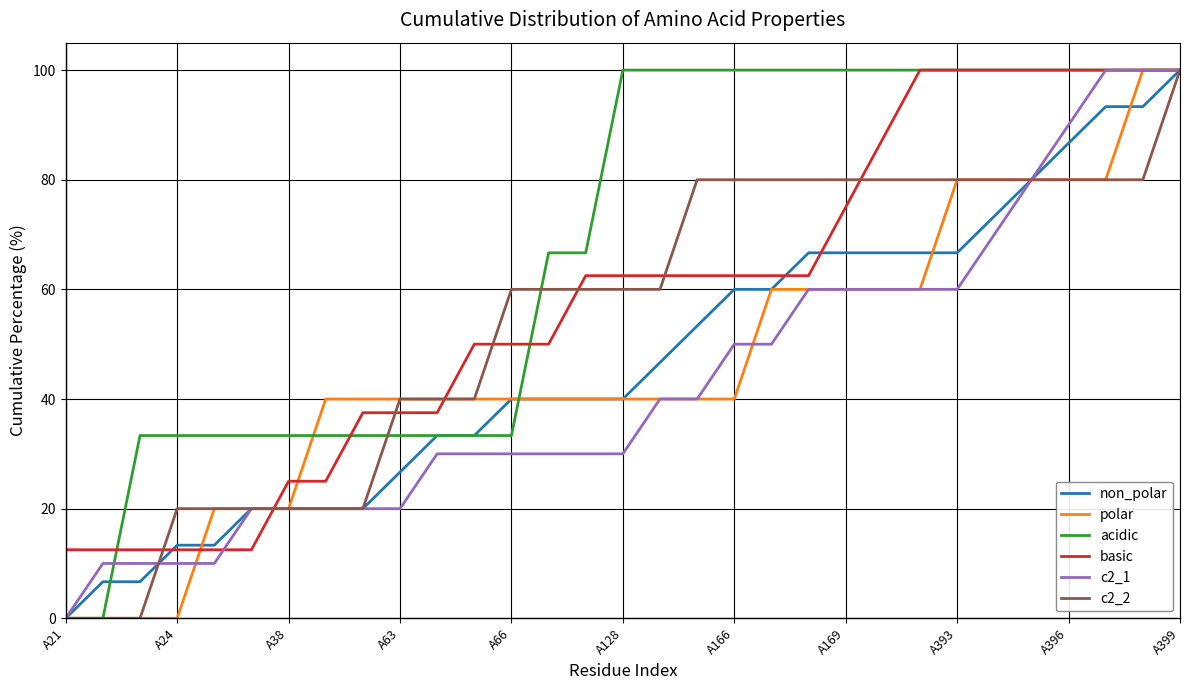

Reading left to right, transcribe all the data shown in this chart.

non_polar: 0.0	6.7	6.7	13.3	13.3	20.0	20.0	20.0	20.0	26.7	33.3	33.3	40.0	40.0	40.0	40.0	46.7	53.3	60.0	60.0	66.7	66.7	66.7	66.7	66.7	73.3	80.0	86.7	93.3	93.3	100.0
polar: 0.0	0.0	0.0	0.0	20.0	20.0	20.0	40.0	40.0	40.0	40.0	40.0	40.0	40.0	40.0	40.0	40.0	40.0	40.0	60.0	60.0	60.0	60.0	60.0	80.0	80.0	80.0	80.0	80.0	100.0	100.0
acidic: 0.0	0.0	33.3	33.3	33.3	33.3	33.3	33.3	33.3	33.3	33.3	33.3	33.3	66.7	66.7	100.0	100.0	100.0	100.0	100.0	100.0	100.0	100.0	100.0	100.0	100.0	100.0	100.0	100.0	100.0	100.0
basic: 12.5	12.5	12.5	12.5	12.5	12.5	25.0	25.0	37.5	37.5	37.5	50.0	50.0	50.0	62.5	62.5	62.5	62.5	62.5	62.5	62.5	75.0	87.5	100.0	100.0	100.0	100.0	100.0	100.0	100.0	100.0
c2_1: 0.0	10.0	10.0	10.0	10.0	20.0	20.0	20.0	20.0	20.0	30.0	30.0	30.0	30.0	30.0	30.0	40.0	40.0	50.0	50.0	60.0	60.0	60.0	60.0	60.0	70.0	80.0	90.0	100.0	100.0	100.0
c2_2: 0.0	0.0	0.0	20.0	20.0	20.0	20.0	20.0	20.0	40.0	40.0	40.0	60.0	60.0	60.0	60.0	60.0	80.0	80.0	80.0	80.0	80.0	80.0	80.0	80.0	80.0	80.0	80.0	80.0	80.0	100.0